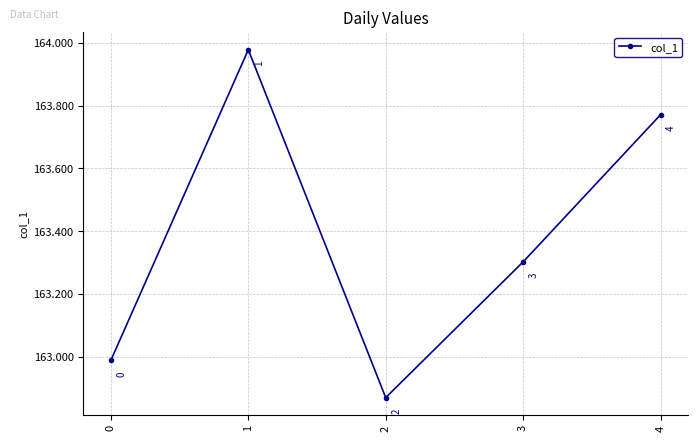

What is the difference between the second highest and second lowest values?

0.8